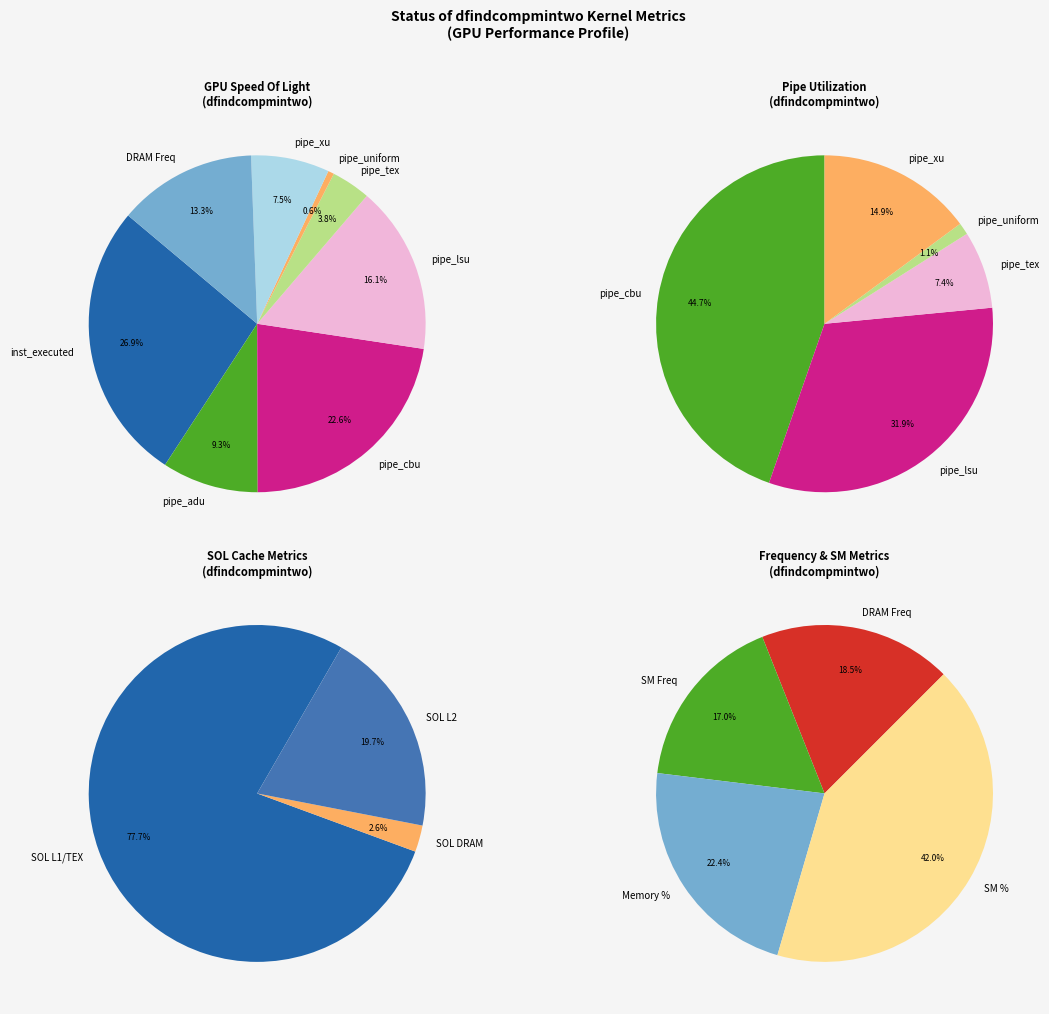

Count the number of slices in the pie.

20